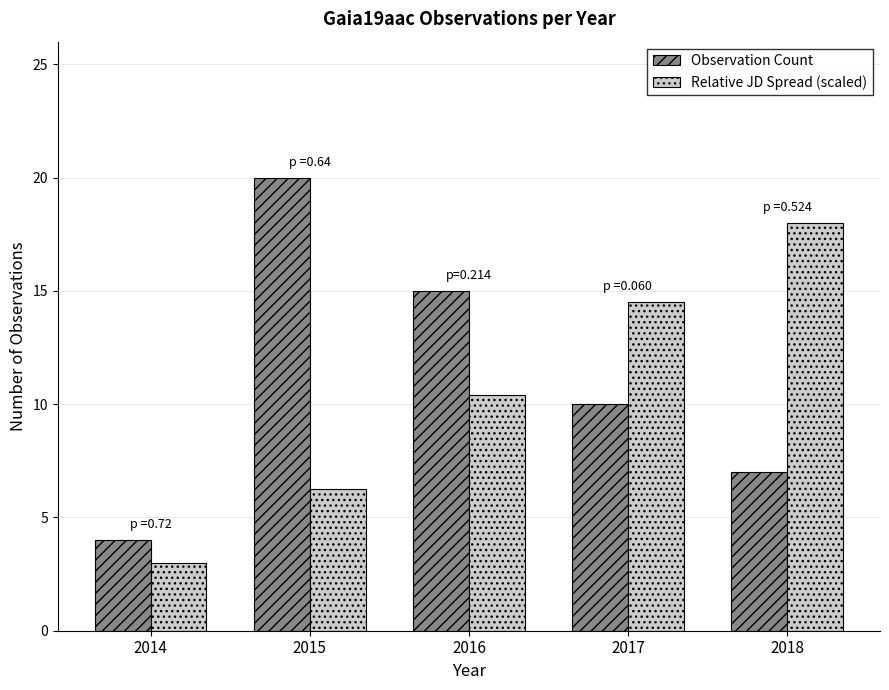

The value of Relative JD Spread (scaled) at 2018 is 31.4. True or false?

False